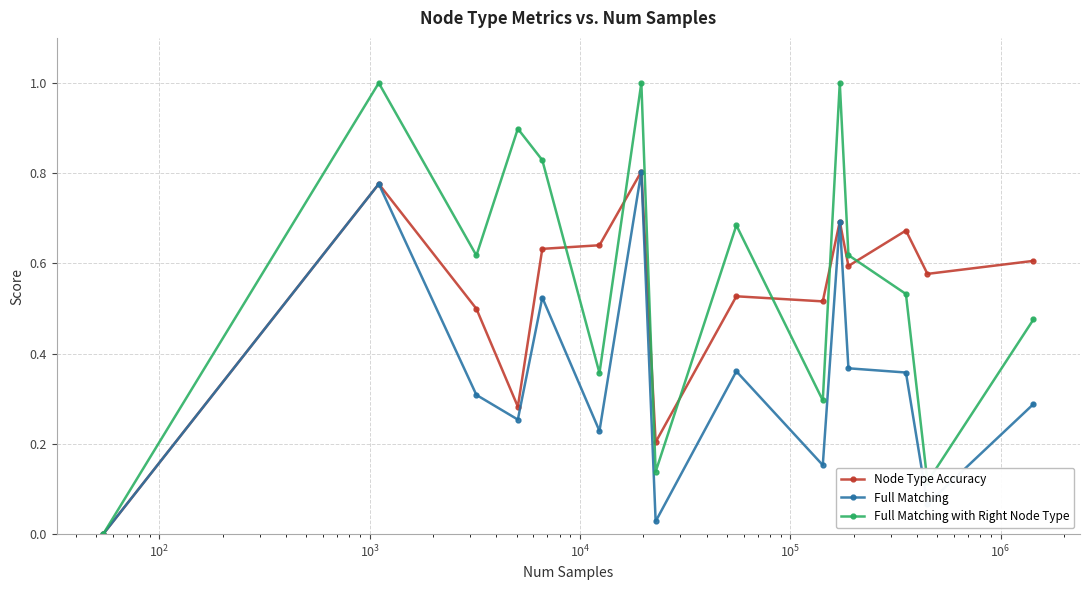

Which series has the largest range (max minus min)?

Full Matching with Right Node Type